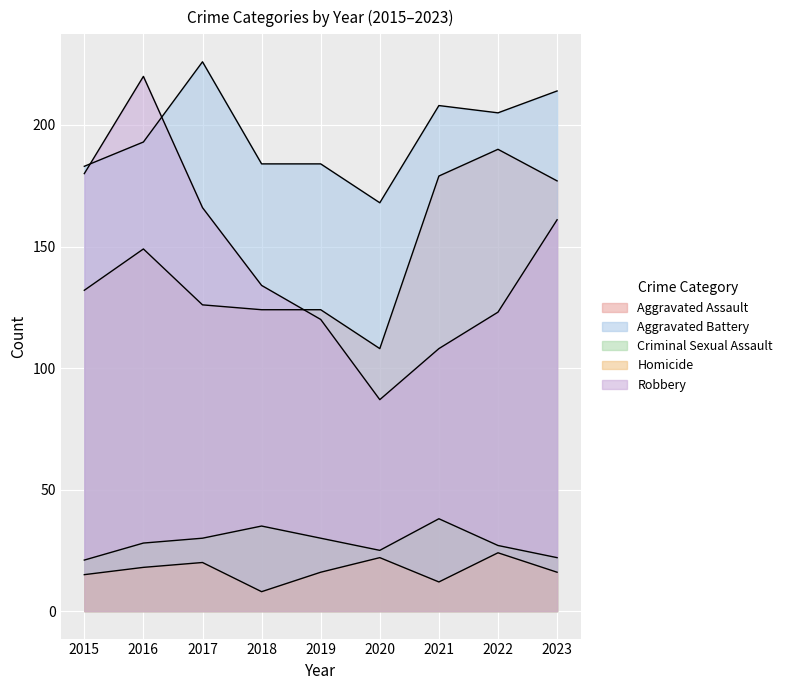

Reading left to right, what are all the values shown in this chart?

Aggravated Assault: 2015=132	2016=149	2017=126	2018=124	2019=124	2020=108	2021=179	2022=190	2023=177
Aggravated Battery: 2015=183	2016=193	2017=226	2018=184	2019=184	2020=168	2021=208	2022=205	2023=214
Criminal Sexual Assault: 2015=21	2016=28	2017=30	2018=35	2019=30	2020=25	2021=38	2022=27	2023=22
Homicide: 2015=15	2016=18	2017=20	2018=8	2019=16	2020=22	2021=12	2022=24	2023=16
Robbery: 2015=180	2016=220	2017=166	2018=134	2019=120	2020=87	2021=108	2022=123	2023=161